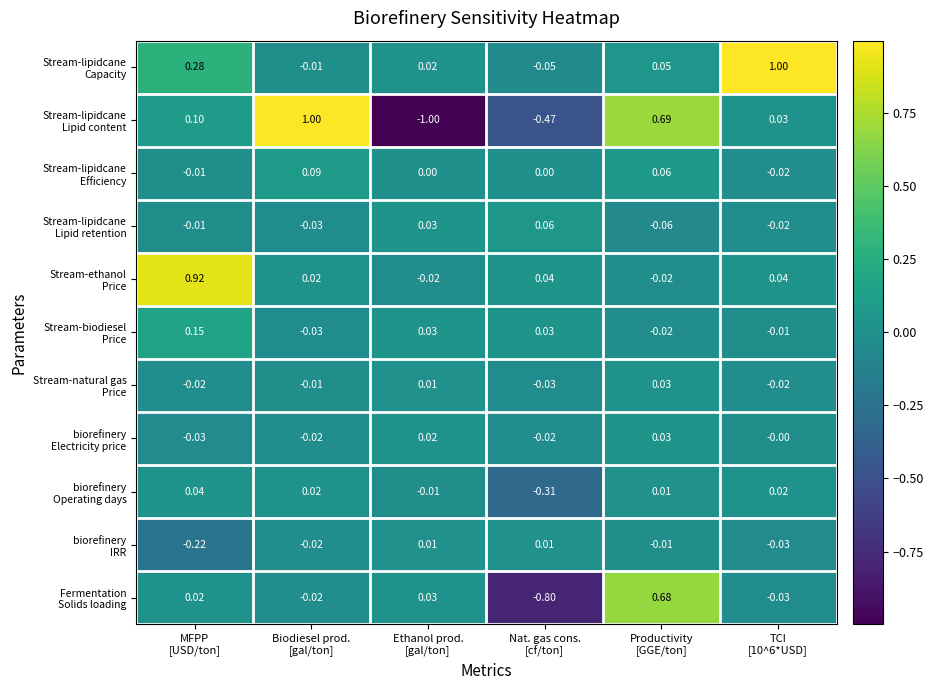

How many categories are shown in the chart?

6